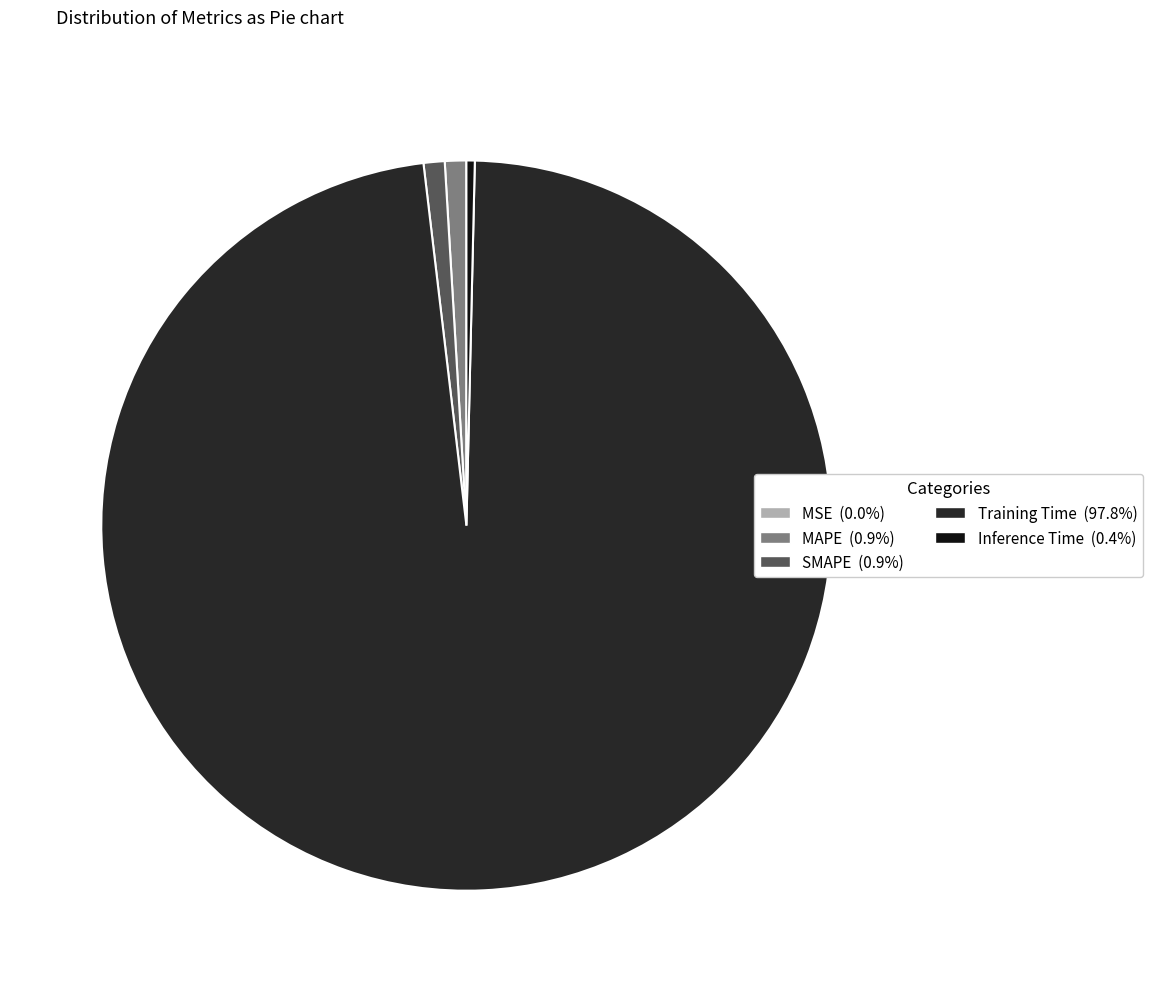

Which has a higher value, Inference Time or MAPE?

MAPE